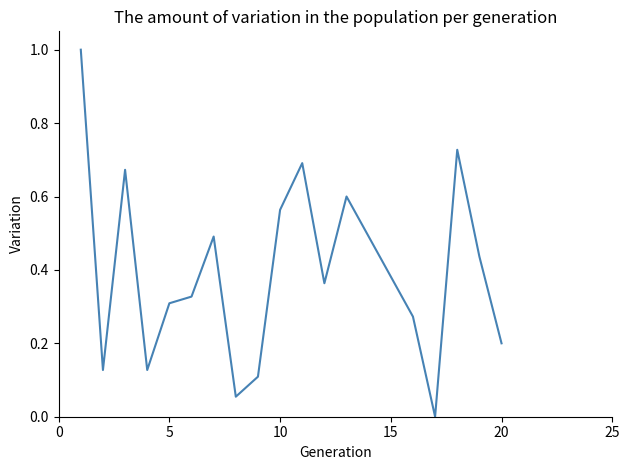

What is the difference between the maximum and minimum values?

1.0